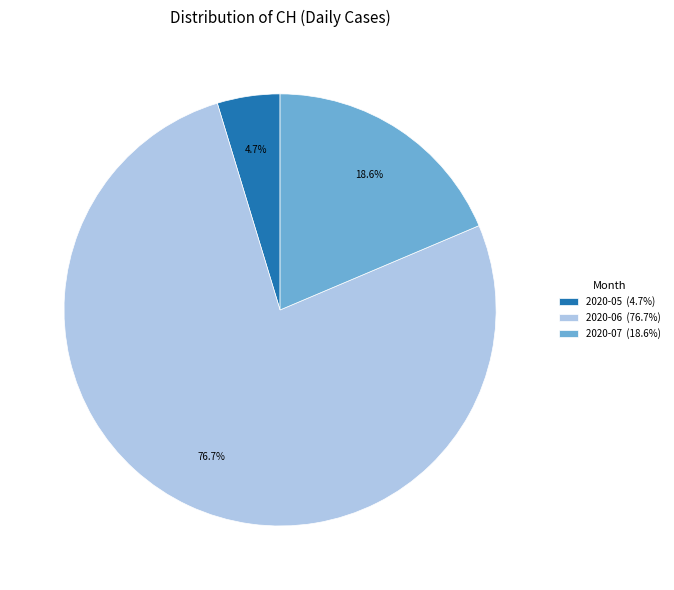

Approximately how many times larger is the value at 2020-06 (76.7%) compared to 2020-05 (4.7%)?

16.3